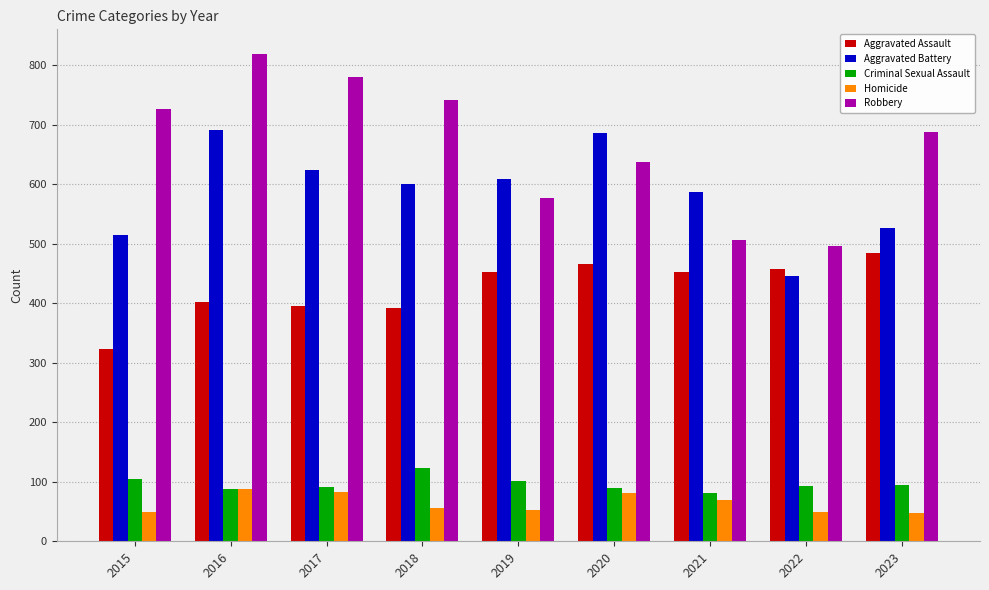

At which category is the sum across all series the highest?

2016